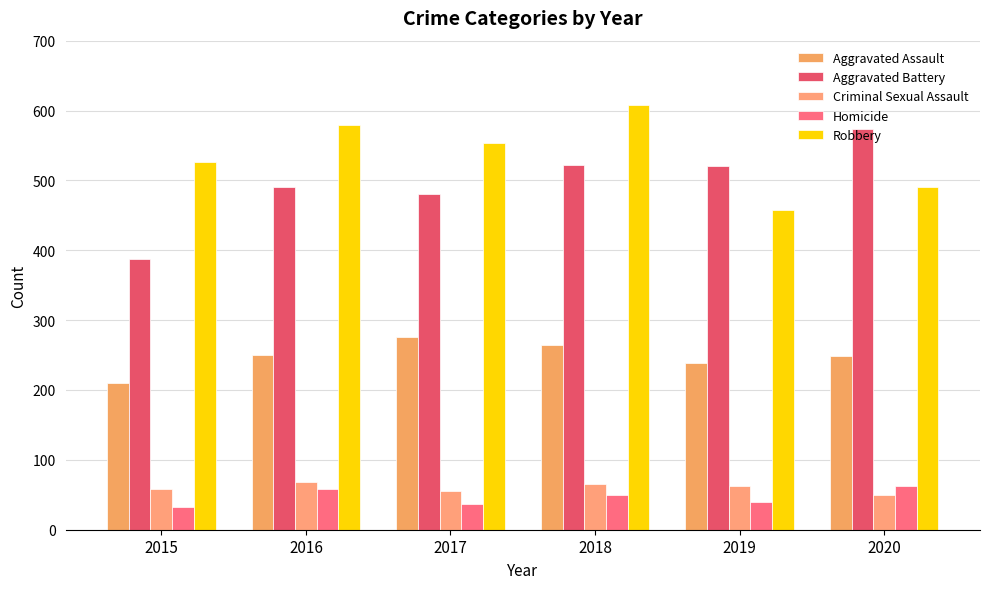

What are all the series names shown in the legend?

Aggravated Assault, Aggravated Battery, Criminal Sexual Assault, Homicide, Robbery